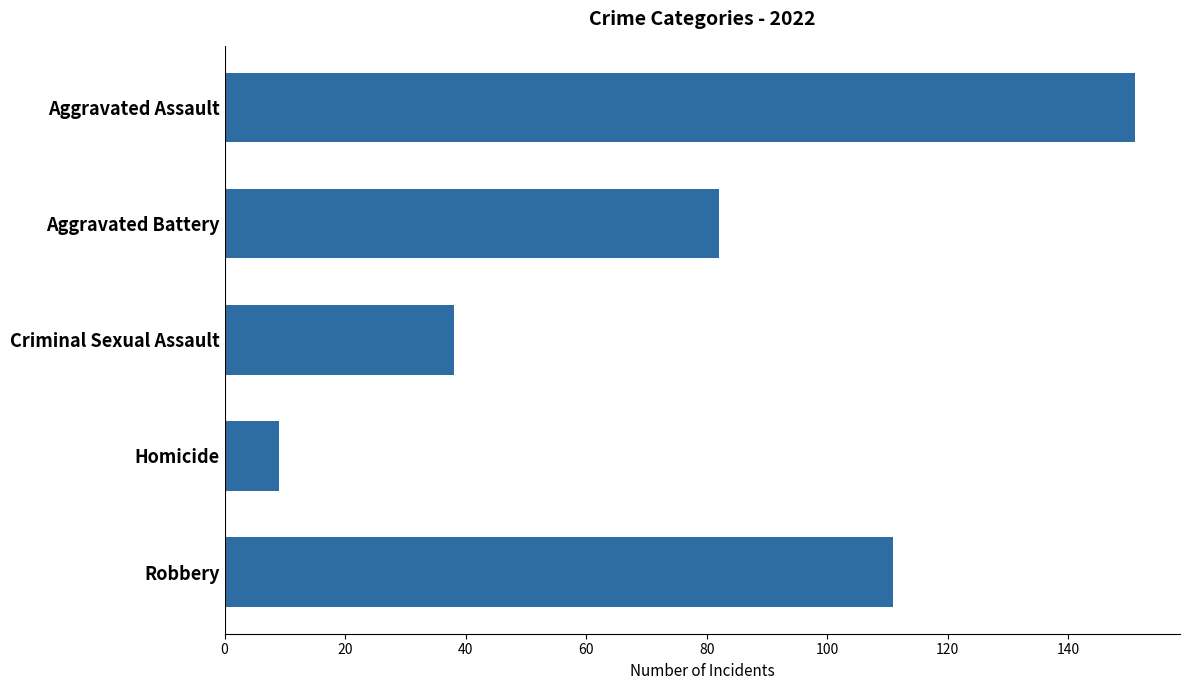

Between Criminal Sexual Assault and Aggravated Battery, which is larger?

Aggravated Battery